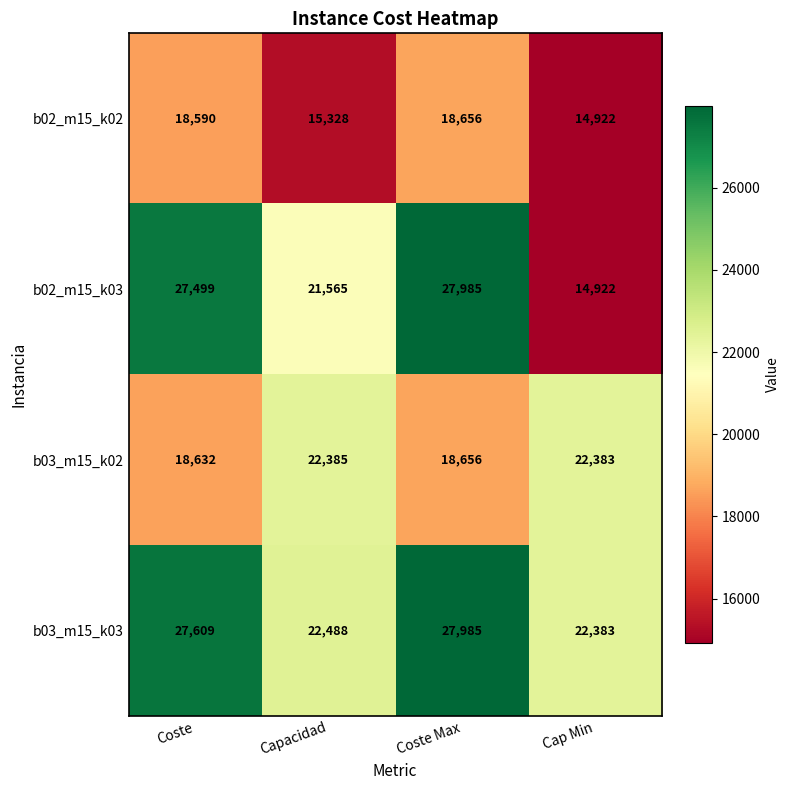

What is the maximum value shown in the chart?

27985